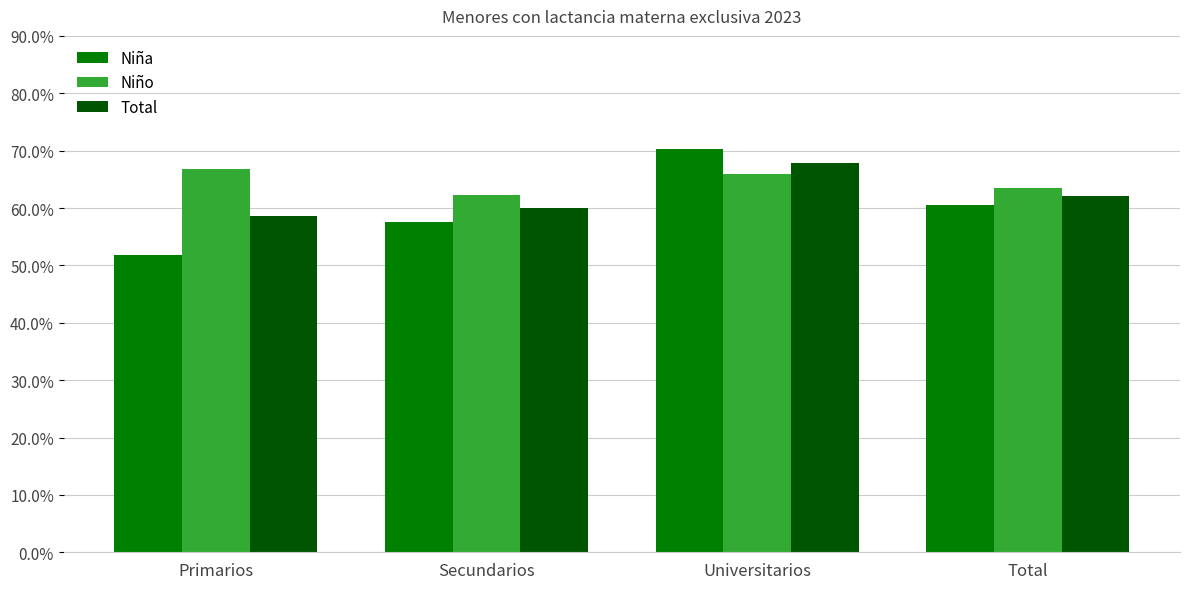

What are all the series names shown in the legend?

Niña, Niño, Total